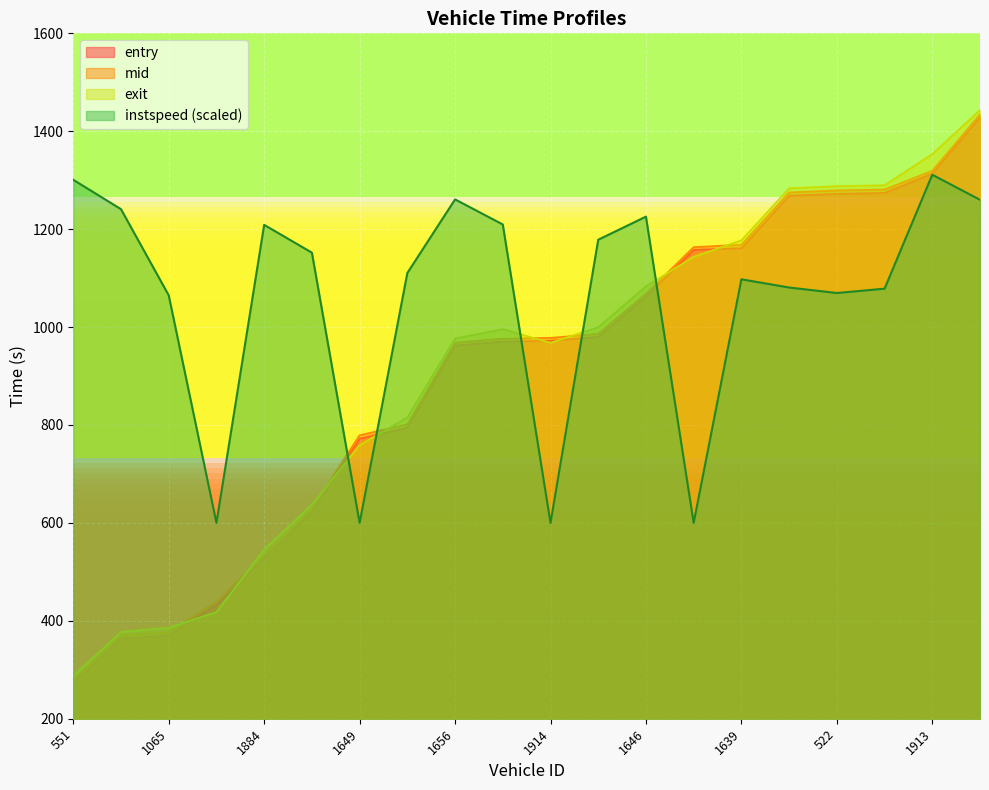

What is the sum of all mid values?

18107.8